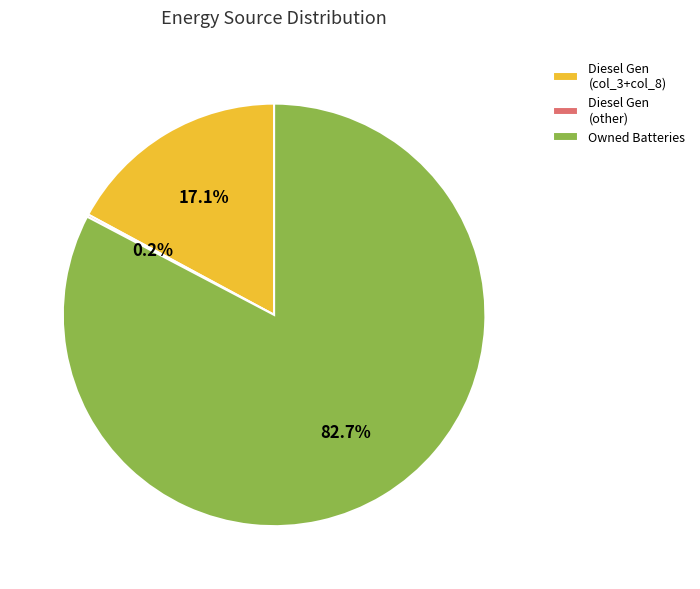

Between Diesel Gen (col_3+col_8) and Owned Batteries, which is larger?

Owned Batteries